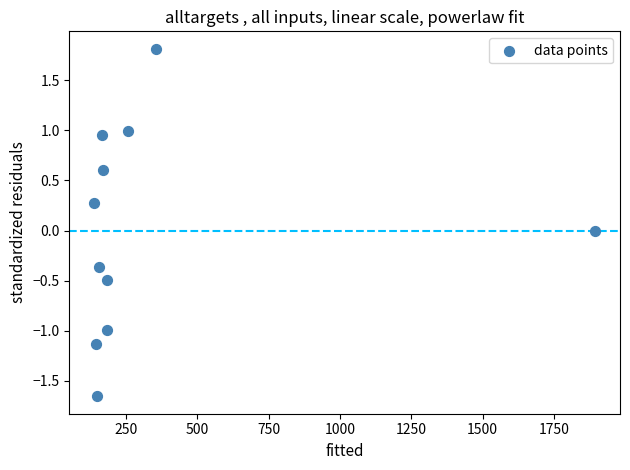

What is the range of Y values (max minus min)?

3.5